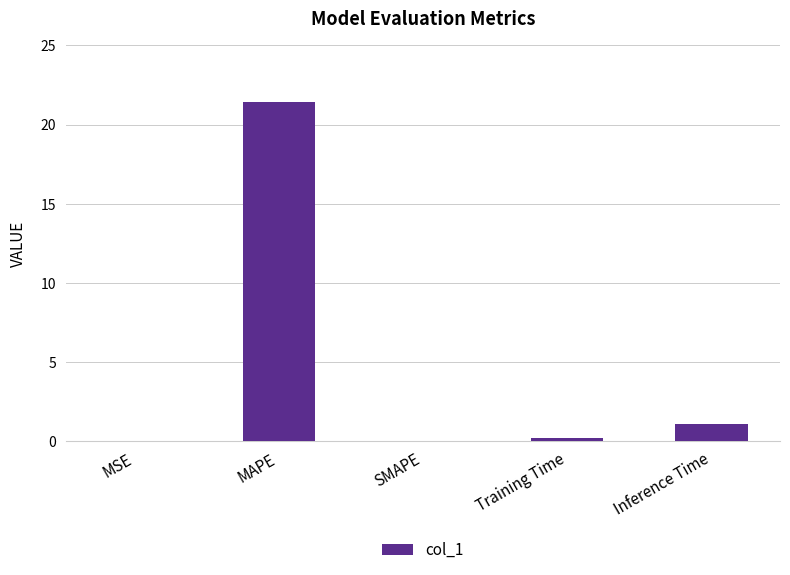

Read the value at MAPE.

21.4